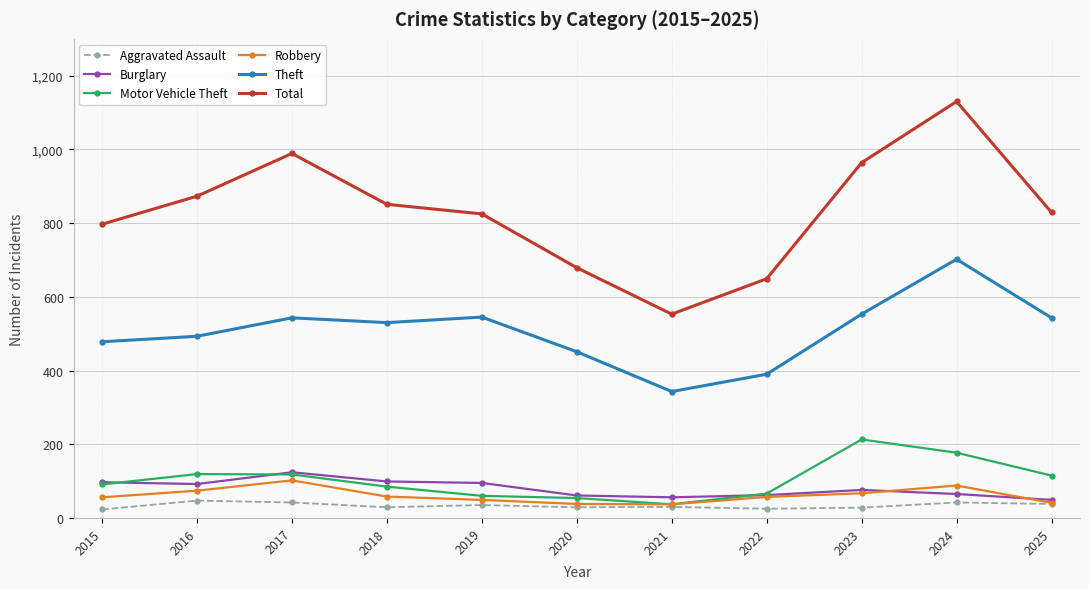

True or false: Aggravated Assault and Total intersect in this chart.

False